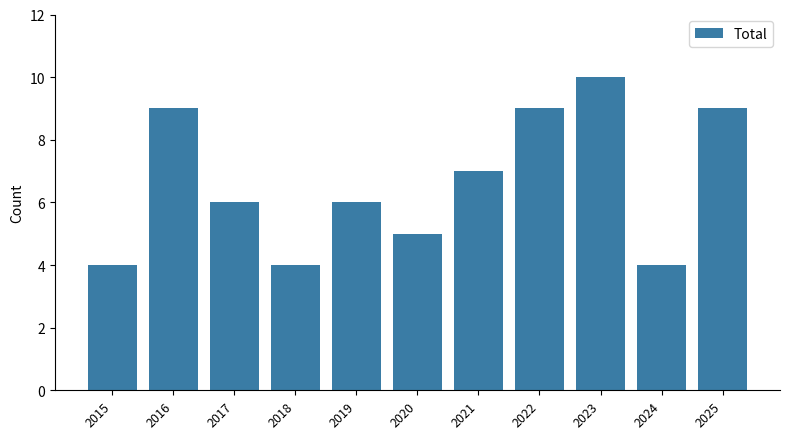

Reading left to right, transcribe all the data shown in this chart.

4	9	6	4	6	5	7	9	10	4	9